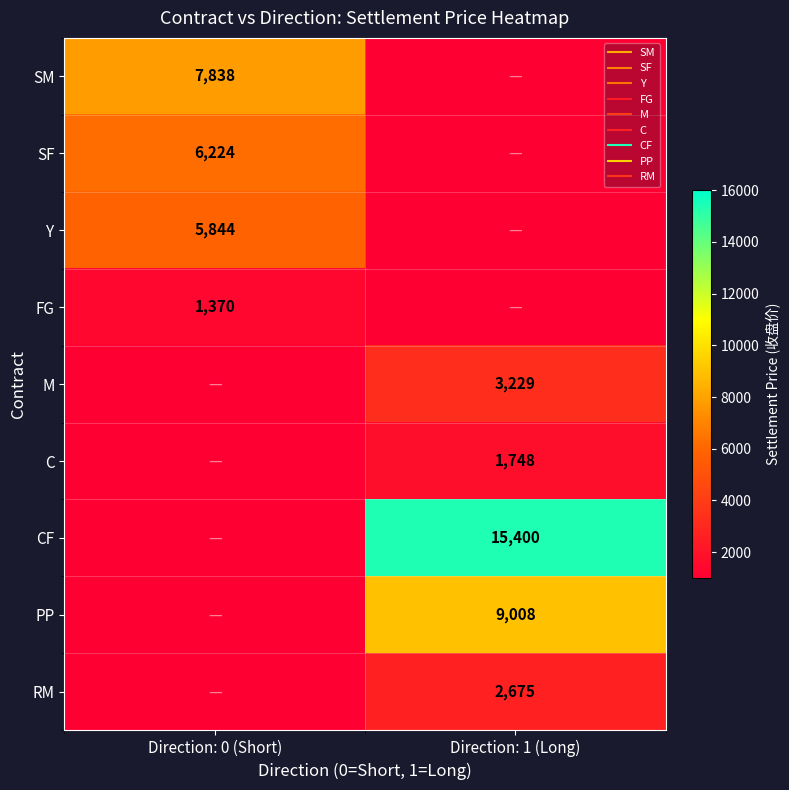

Between Direction: 0 (Short) and Direction: 1 (Long), which is larger?

Direction: 1 (Long)